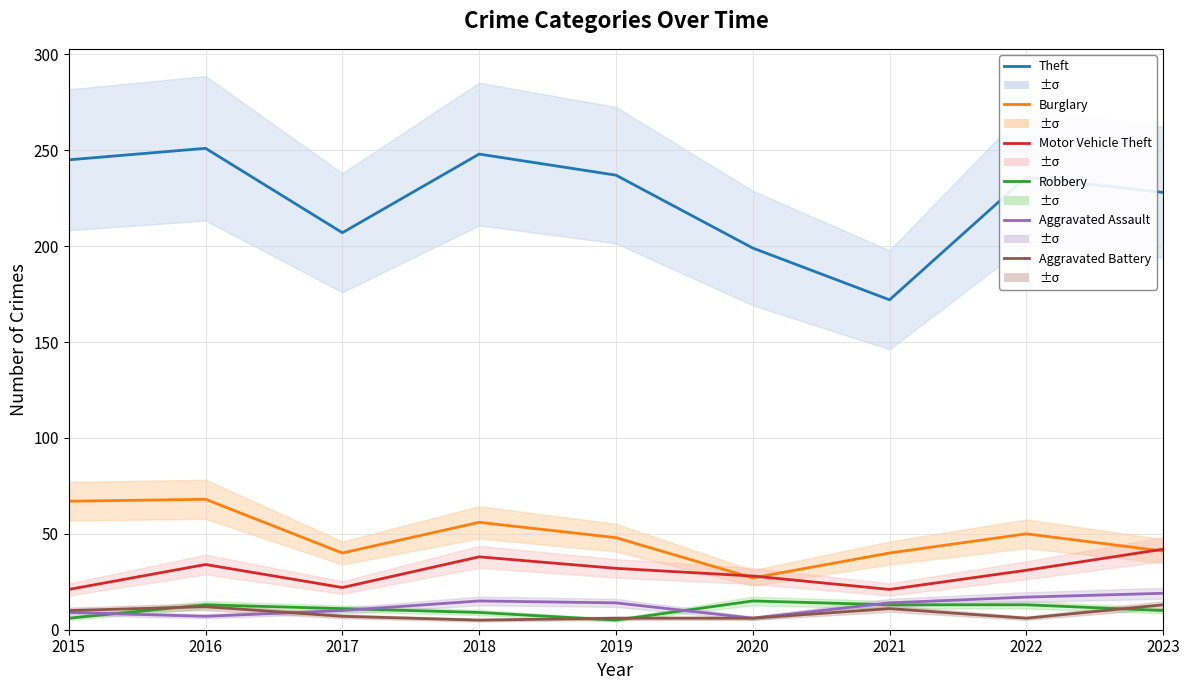

Rank the series by their maximum value, from highest to lowest.

Theft, Burglary, Motor Vehicle Theft, Aggravated Assault, Robbery, Aggravated Battery